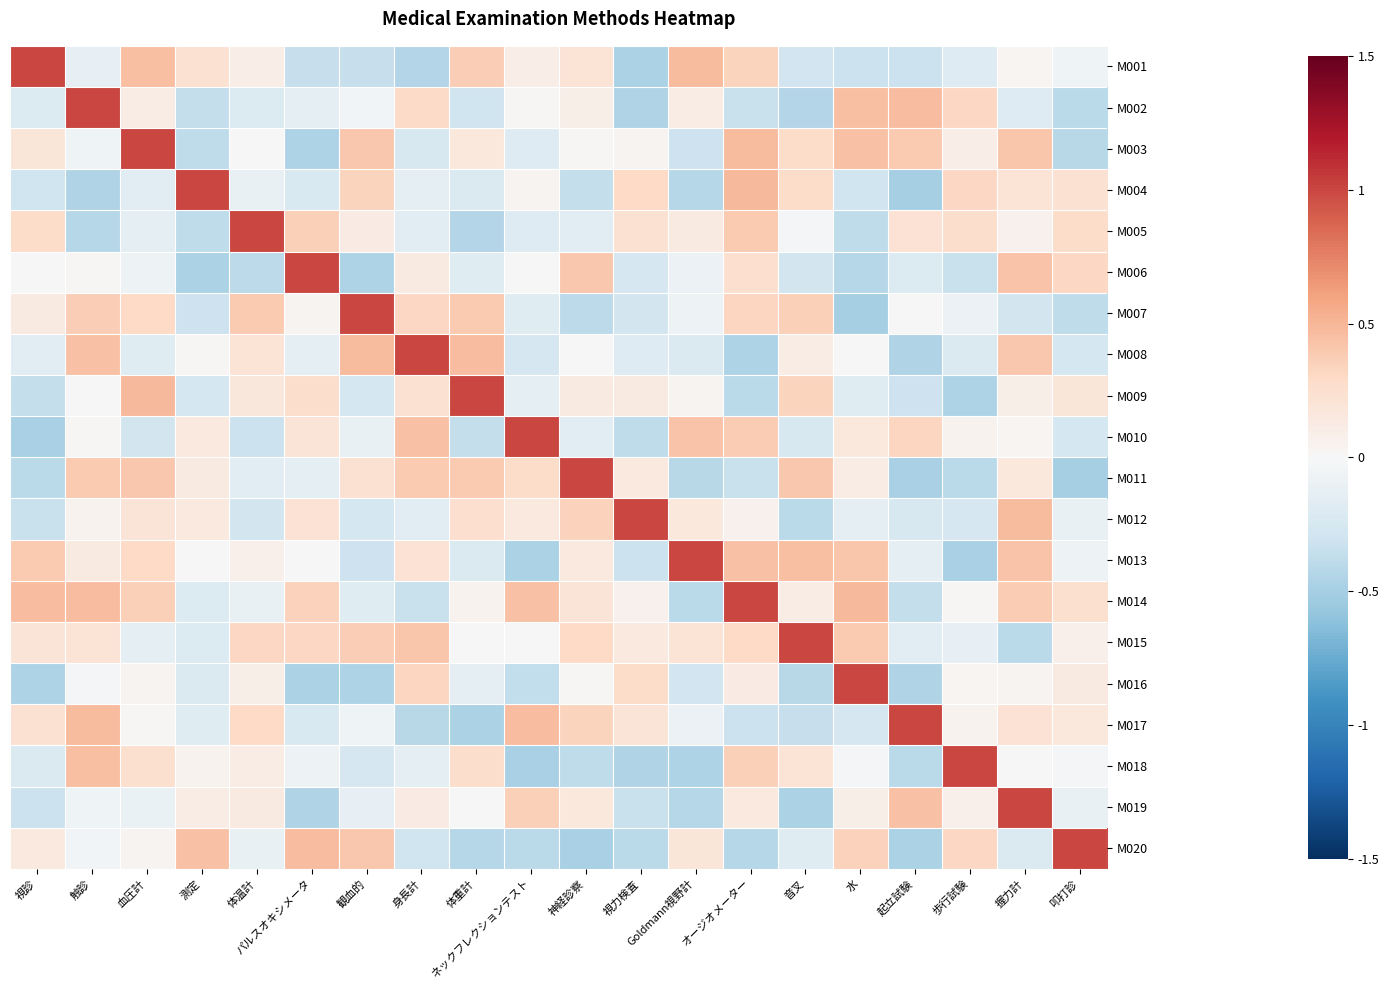

Reading left to right, extract all data points from this chart.

M001: 視診=1.0	触診=-0.1	血圧計=0.5	測定=0.2	体温計=0.1	パルスオキシメータ=-0.3	観血的=-0.3	身長計=-0.4	体重計=0.4	ネックフレクションテスト=0.1	神経診察=0.2	視力検査=-0.5	Goldmann視野計=0.5	オージオメーター=0.3	音叉=-0.3	水=-0.3	起立試験=-0.3	歩行試験=-0.2	握力計=0.0	叩打診=-0.1
M002: 視診=-0.2	触診=1.0	血圧計=0.1	測定=-0.4	体温計=-0.2	パルスオキシメータ=-0.1	観血的=-0.0	身長計=0.3	体重計=-0.3	ネックフレクションテスト=0.0	神経診察=0.1	視力検査=-0.5	Goldmann視野計=0.1	オージオメーター=-0.3	音叉=-0.4	水=0.4	起立試験=0.5	歩行試験=0.3	握力計=-0.2	叩打診=-0.4
M003: 視診=0.2	触診=-0.1	血圧計=1.0	測定=-0.4	体温計=-0.0	パルスオキシメータ=-0.5	観血的=0.4	身長計=-0.2	体重計=0.2	ネックフレクションテスト=-0.2	神経診察=0.0	視力検査=0.0	Goldmann視野計=-0.3	オージオメーター=0.5	音叉=0.3	水=0.4	起立試験=0.4	歩行試験=0.1	握力計=0.4	叩打診=-0.4
M004: 視診=-0.3	触診=-0.5	血圧計=-0.2	測定=1.0	体温計=-0.1	パルスオキシメータ=-0.2	観血的=0.3	身長計=-0.1	体重計=-0.2	ネックフレクションテスト=0.0	神経診察=-0.4	視力検査=0.3	Goldmann視野計=-0.4	オージオメーター=0.5	音叉=0.3	水=-0.3	起立試験=-0.5	歩行試験=0.3	握力計=0.2	叩打診=0.2
M005: 視診=0.3	触診=-0.4	血圧計=-0.1	測定=-0.4	体温計=1.0	パルスオキシメータ=0.4	観血的=0.1	身長計=-0.2	体重計=-0.4	ネックフレクションテスト=-0.2	神経診察=-0.2	視力検査=0.2	Goldmann視野計=0.1	オージオメーター=0.4	音叉=-0.0	水=-0.4	起立試験=0.2	歩行試験=0.3	握力計=0.1	叩打診=0.3
M006: 視診=-0.0	触診=0.0	血圧計=-0.1	測定=-0.5	体温計=-0.4	パルスオキシメータ=1.0	観血的=-0.5	身長計=0.1	体重計=-0.2	ネックフレクションテスト=0.0	神経診察=0.4	視力検査=-0.3	Goldmann視野計=-0.1	オージオメーター=0.3	音叉=-0.3	水=-0.4	起立試験=-0.2	歩行試験=-0.3	握力計=0.4	叩打診=0.3
M007: 視診=0.1	触診=0.4	血圧計=0.3	測定=-0.3	体温計=0.4	パルスオキシメータ=0.0	観血的=1.0	身長計=0.3	体重計=0.4	ネックフレクションテスト=-0.2	神経診察=-0.4	視力検査=-0.3	Goldmann視野計=-0.1	オージオメーター=0.3	音叉=0.4	水=-0.5	起立試験=0.0	歩行試験=-0.1	握力計=-0.3	叩打診=-0.4
M008: 視診=-0.2	触診=0.4	血圧計=-0.2	測定=0.0	体温計=0.2	パルスオキシメータ=-0.1	観血的=0.5	身長計=1.0	体重計=0.5	ネックフレクションテスト=-0.2	神経診察=-0.0	視力検査=-0.2	Goldmann視野計=-0.2	オージオメーター=-0.5	音叉=0.1	水=0.0	起立試験=-0.4	歩行試験=-0.2	握力計=0.4	叩打診=-0.3
M009: 視診=-0.4	触診=-0.0	血圧計=0.5	測定=-0.3	体温計=0.2	パルスオキシメータ=0.3	観血的=-0.3	身長計=0.2	体重計=1.0	ネックフレクションテスト=-0.1	神経診察=0.1	視力検査=0.1	Goldmann視野計=0.0	オージオメーター=-0.4	音叉=0.3	水=-0.2	起立試験=-0.3	歩行試験=-0.5	握力計=0.1	叩打診=0.2
M010: 視診=-0.5	触診=0.0	血圧計=-0.3	測定=0.1	体温計=-0.3	パルスオキシメータ=0.2	観血的=-0.1	身長計=0.4	体重計=-0.4	ネックフレクションテスト=1.0	神経診察=-0.2	視力検査=-0.4	Goldmann視野計=0.4	オージオメーター=0.4	音叉=-0.2	水=0.2	起立試験=0.3	歩行試験=0.1	握力計=0.0	叩打診=-0.3
M011: 視診=-0.4	触診=0.4	血圧計=0.4	測定=0.1	体温計=-0.2	パルスオキシメータ=-0.2	観血的=0.2	身長計=0.4	体重計=0.4	ネックフレクションテスト=0.3	神経診察=1.0	視力検査=0.1	Goldmann視野計=-0.4	オージオメーター=-0.3	音叉=0.4	水=0.1	起立試験=-0.5	歩行試験=-0.4	握力計=0.2	叩打診=-0.5
M012: 視診=-0.3	触診=0.0	血圧計=0.2	測定=0.2	体温計=-0.3	パルスオキシメータ=0.2	観血的=-0.3	身長計=-0.2	体重計=0.2	ネックフレクションテスト=0.1	神経診察=0.3	視力検査=1.0	Goldmann視野計=0.2	オージオメーター=0.1	音叉=-0.4	水=-0.1	起立試験=-0.2	歩行試験=-0.3	握力計=0.5	叩打診=-0.1
M013: 視診=0.4	触診=0.1	血圧計=0.3	測定=0.0	体温計=0.1	パルスオキシメータ=-0.0	観血的=-0.3	身長計=0.2	体重計=-0.2	ネックフレクションテスト=-0.5	神経診察=0.1	視力検査=-0.3	Goldmann視野計=1.0	オージオメーター=0.4	音叉=0.5	水=0.4	起立試験=-0.1	歩行試験=-0.5	握力計=0.4	叩打診=-0.1
M014: 視診=0.5	触診=0.5	血圧計=0.4	測定=-0.2	体温計=-0.1	パルスオキシメータ=0.4	観血的=-0.2	身長計=-0.3	体重計=0.1	ネックフレクションテスト=0.4	神経診察=0.2	視力検査=0.1	Goldmann視野計=-0.4	オージオメーター=1.0	音叉=0.1	水=0.5	起立試験=-0.4	歩行試験=0.0	握力計=0.4	叩打診=0.2
M015: 視診=0.2	触診=0.2	血圧計=-0.1	測定=-0.2	体温計=0.3	パルスオキシメータ=0.3	観血的=0.4	身長計=0.4	体重計=0.0	ネックフレクションテスト=0.0	神経診察=0.3	視力検査=0.1	Goldmann視野計=0.2	オージオメーター=0.3	音叉=1.0	水=0.4	起立試験=-0.2	歩行試験=-0.1	握力計=-0.4	叩打診=0.1
M016: 視診=-0.5	触診=-0.0	血圧計=0.0	測定=-0.2	体温計=0.1	パルスオキシメータ=-0.5	観血的=-0.5	身長計=0.3	体重計=-0.1	ネックフレクションテスト=-0.4	神経診察=0.0	視力検査=0.3	Goldmann視野計=-0.3	オージオメーター=0.1	音叉=-0.4	水=1.0	起立試験=-0.4	歩行試験=0.0	握力計=0.0	叩打診=0.1
M017: 視診=0.2	触診=0.5	血圧計=0.0	測定=-0.2	体温計=0.3	パルスオキシメータ=-0.2	観血的=-0.1	身長計=-0.4	体重計=-0.5	ネックフレクションテスト=0.5	神経診察=0.3	視力検査=0.2	Goldmann視野計=-0.1	オージオメーター=-0.3	音叉=-0.3	水=-0.2	起立試験=1.0	歩行試験=0.0	握力計=0.2	叩打診=0.2
M018: 視診=-0.2	触診=0.5	血圧計=0.2	測定=0.1	体温計=0.1	パルスオキシメータ=-0.1	観血的=-0.3	身長計=-0.1	体重計=0.3	ネックフレクションテスト=-0.5	神経診察=-0.4	視力検査=-0.5	Goldmann視野計=-0.5	オージオメーター=0.4	音叉=0.2	水=-0.0	起立試験=-0.4	歩行試験=1.0	握力計=-0.0	叩打診=-0.0
M019: 視診=-0.3	触診=-0.1	血圧計=-0.1	測定=0.1	体温計=0.1	パルスオキシメータ=-0.5	観血的=-0.1	身長計=0.1	体重計=0.0	ネックフレクションテスト=0.4	神経診察=0.2	視力検査=-0.3	Goldmann視野計=-0.4	オージオメーター=0.1	音叉=-0.5	水=0.1	起立試験=0.4	歩行試験=0.1	握力計=1.0	叩打診=-0.1
M020: 視診=0.1	触診=-0.0	血圧計=0.0	測定=0.4	体温計=-0.1	パルスオキシメータ=0.5	観血的=0.4	身長計=-0.3	体重計=-0.4	ネックフレクションテスト=-0.4	神経診察=-0.5	視力検査=-0.4	Goldmann視野計=0.2	オージオメーター=-0.4	音叉=-0.2	水=0.3	起立試験=-0.5	歩行試験=0.3	握力計=-0.2	叩打診=1.0